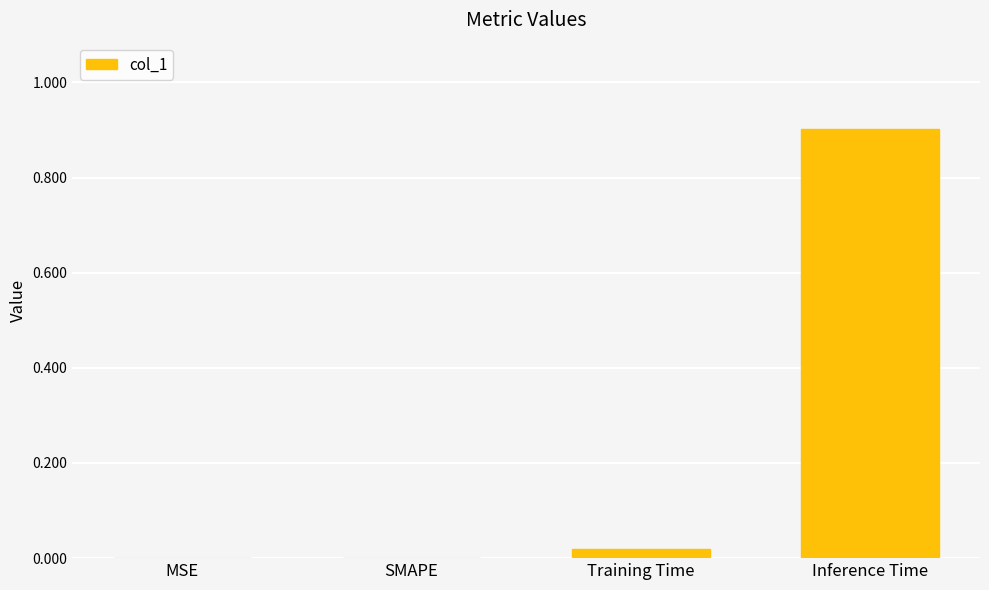

Which has a higher value, SMAPE or Inference Time?

Inference Time